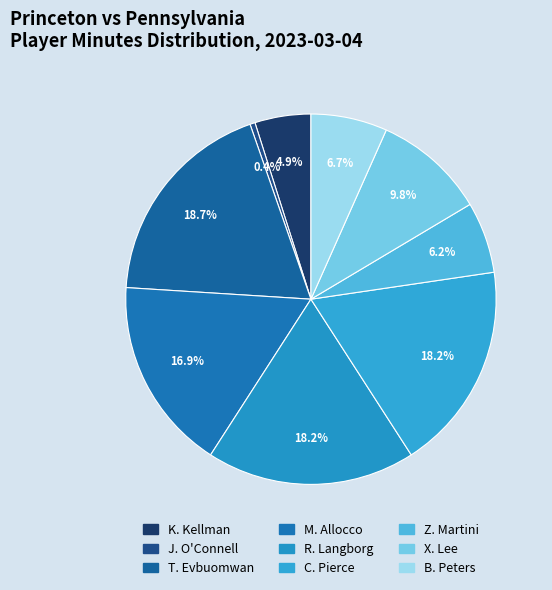

How many segments does this pie chart have?

9